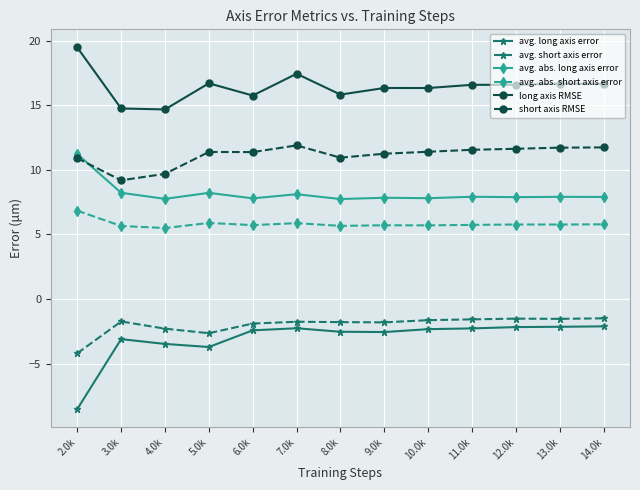

Which series has the largest range (max minus min)?

avg. long axis error